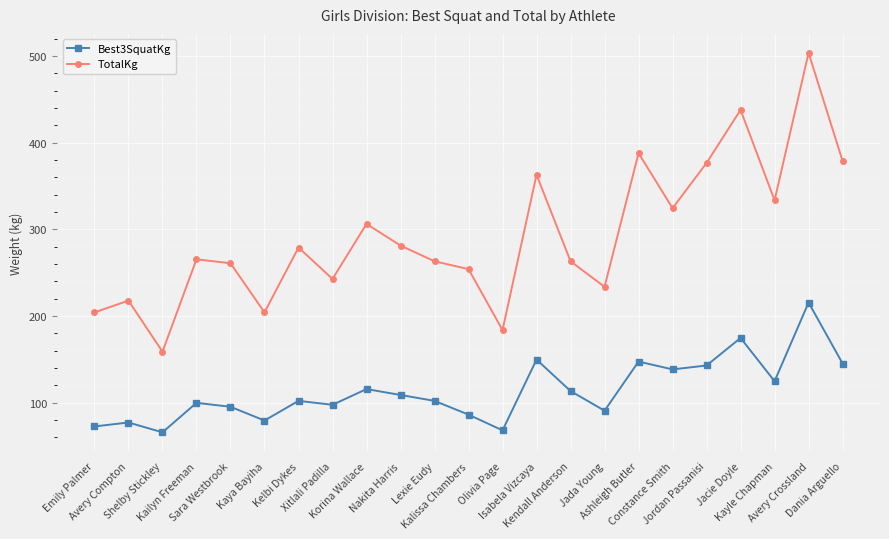

What is the sum of all TotalKg values?

6722.2